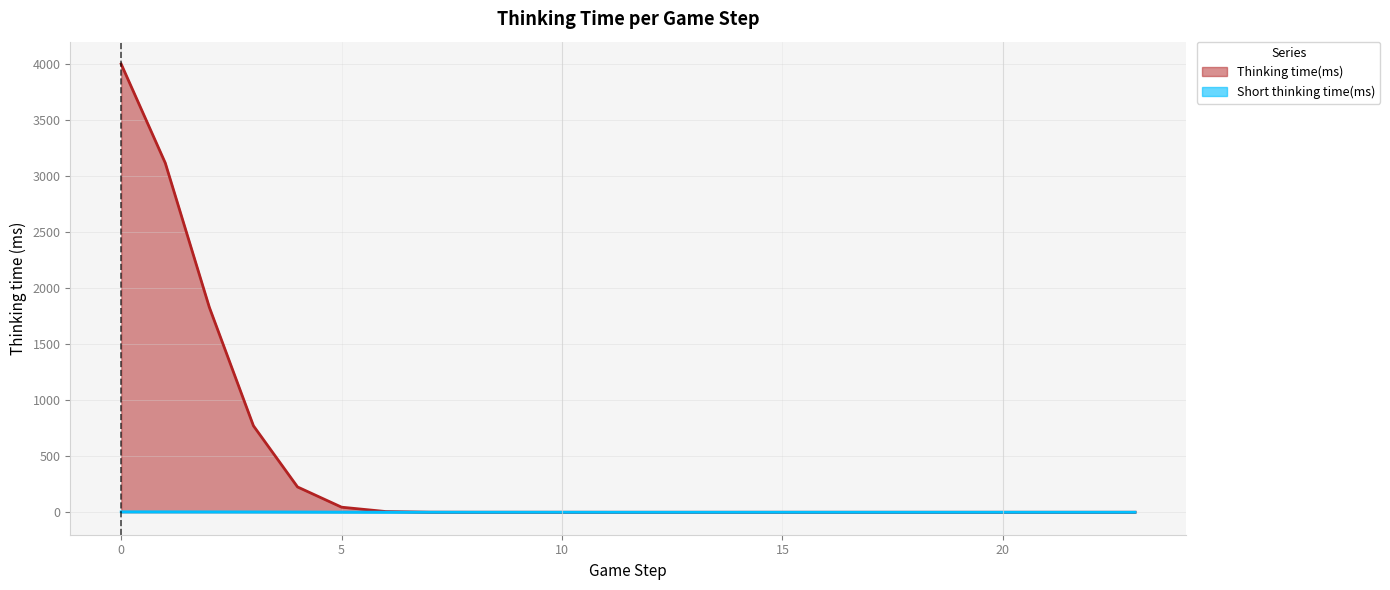

Rank the series by their average value, from highest to lowest.

Thinking time(ms), Short thinking time(ms)